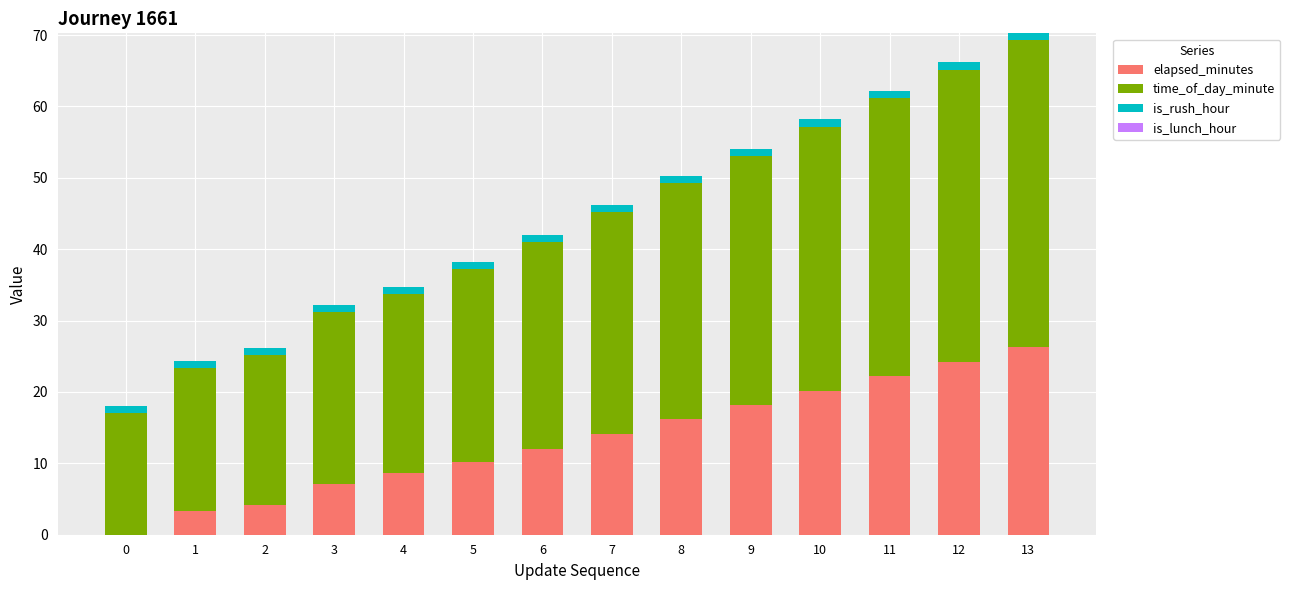

The elapsed_minutes series shows 26.2 at 13. True or false?

True